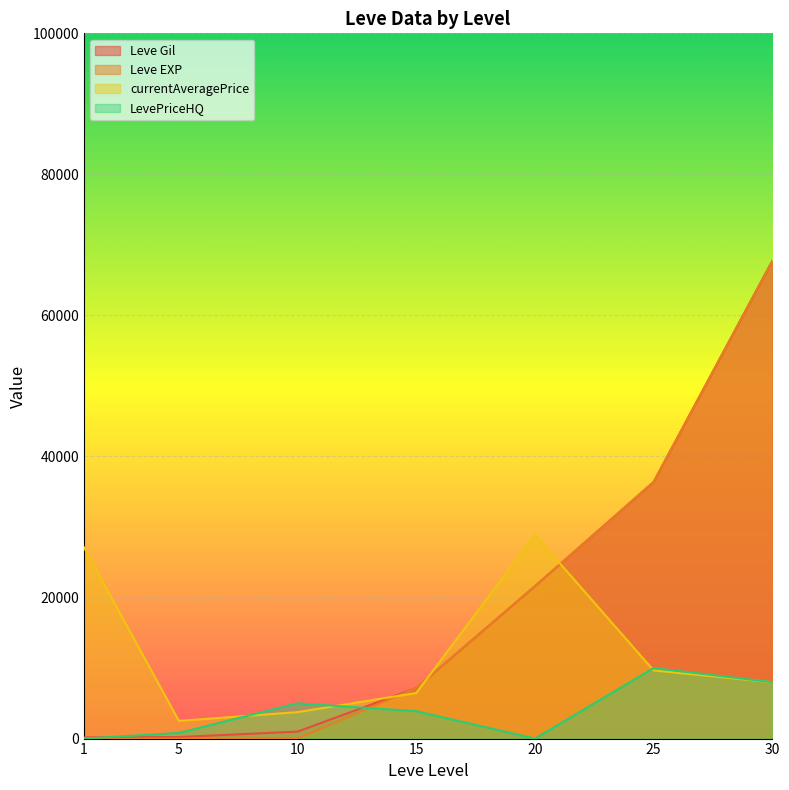

How many intersections are there between LevePriceHQ and Leve EXP?

2